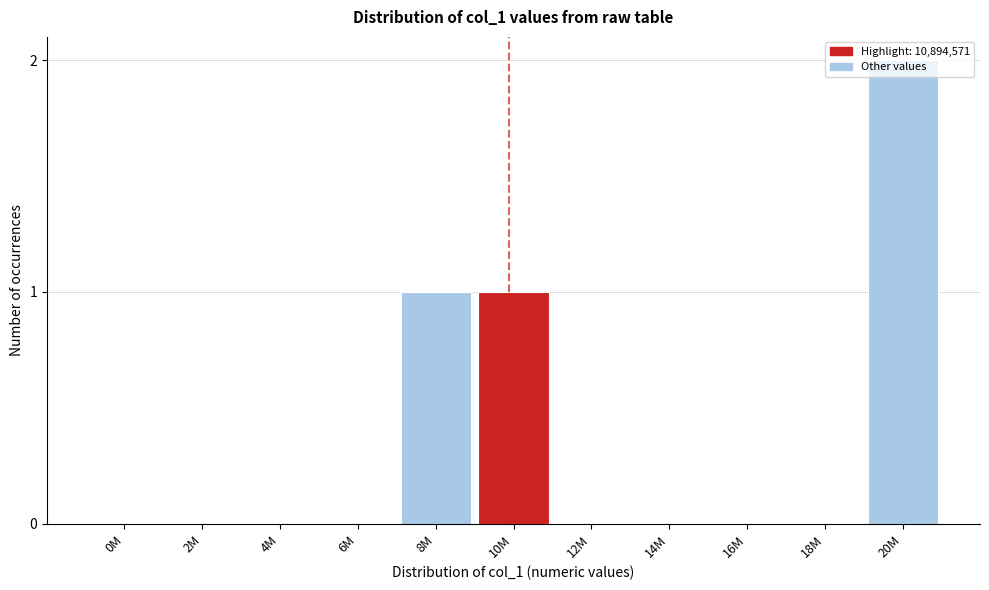

Which has a higher value, 14M or 10M?

10M